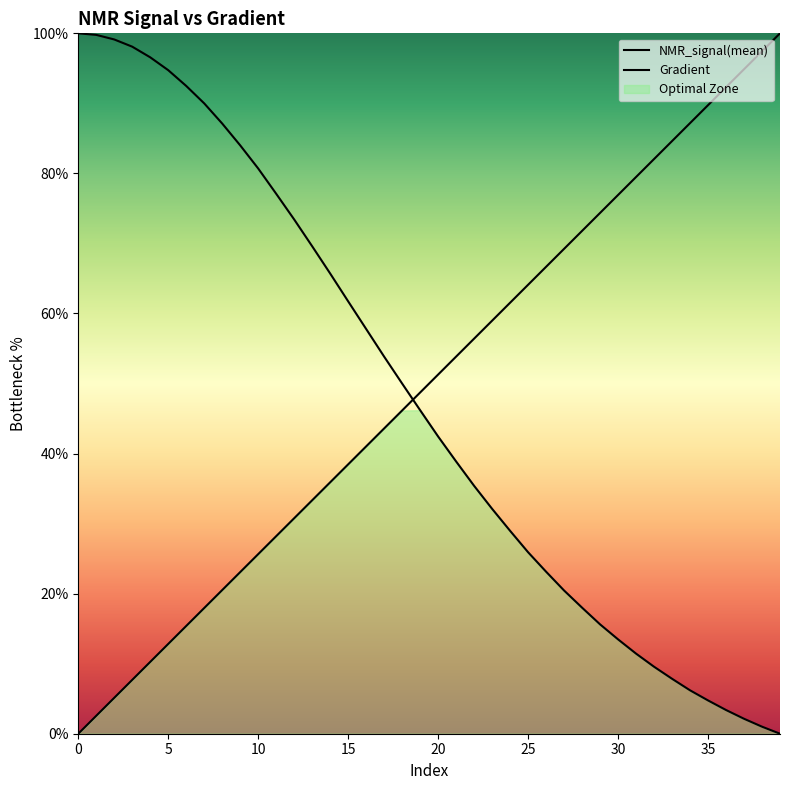

Where does the Gradient series first go above 51?

20